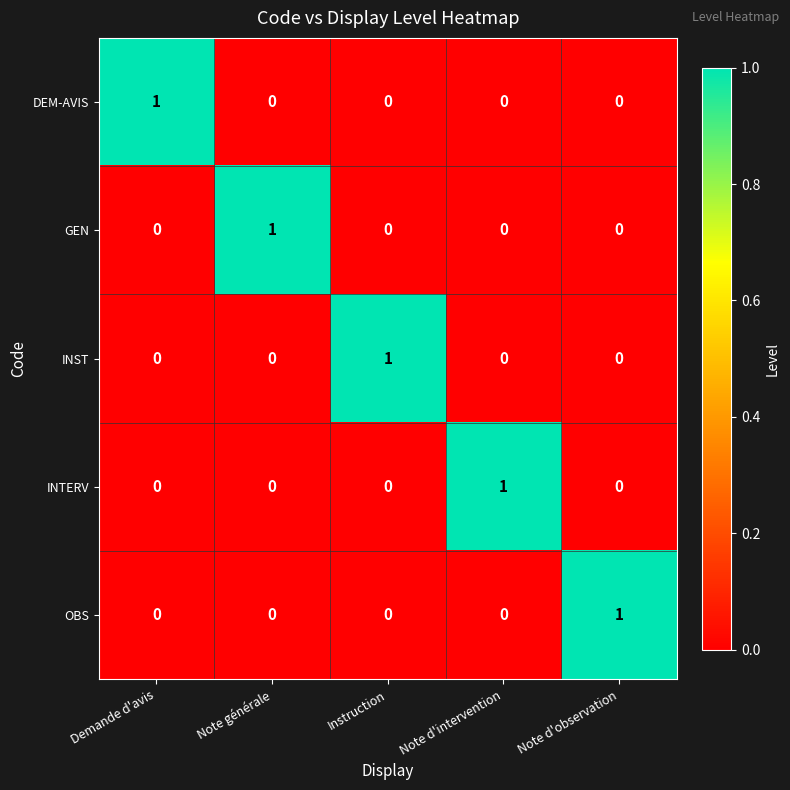

Reading left to right, what are all the values shown in this chart?

DEM-AVIS: Demande d'avis=1	Note générale=0	Instruction=0	Note d'intervention=0	Note d'observation=0
GEN: Demande d'avis=0	Note générale=1	Instruction=0	Note d'intervention=0	Note d'observation=0
INST: Demande d'avis=0	Note générale=0	Instruction=1	Note d'intervention=0	Note d'observation=0
INTERV: Demande d'avis=0	Note générale=0	Instruction=0	Note d'intervention=1	Note d'observation=0
OBS: Demande d'avis=0	Note générale=0	Instruction=0	Note d'intervention=0	Note d'observation=1